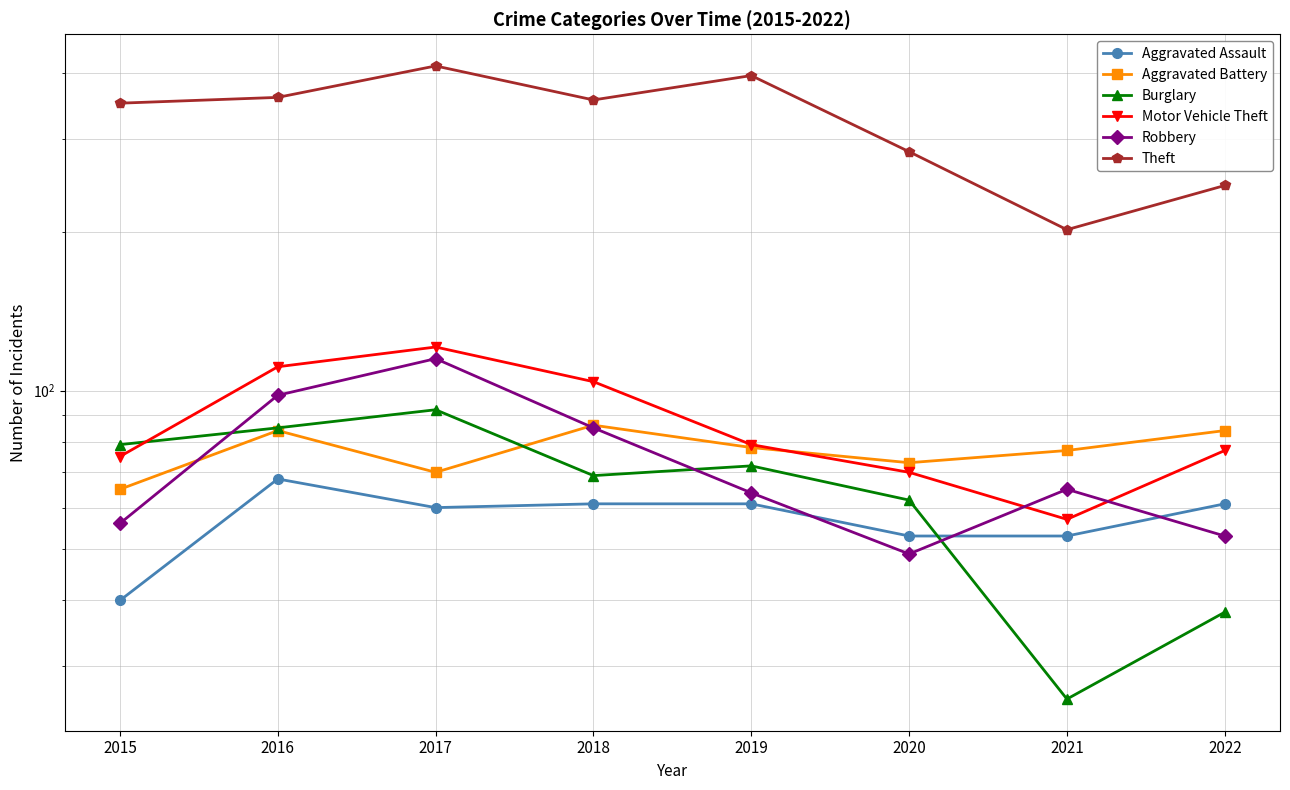

True or false: Aggravated Battery has a value of 124 at 2018.

False